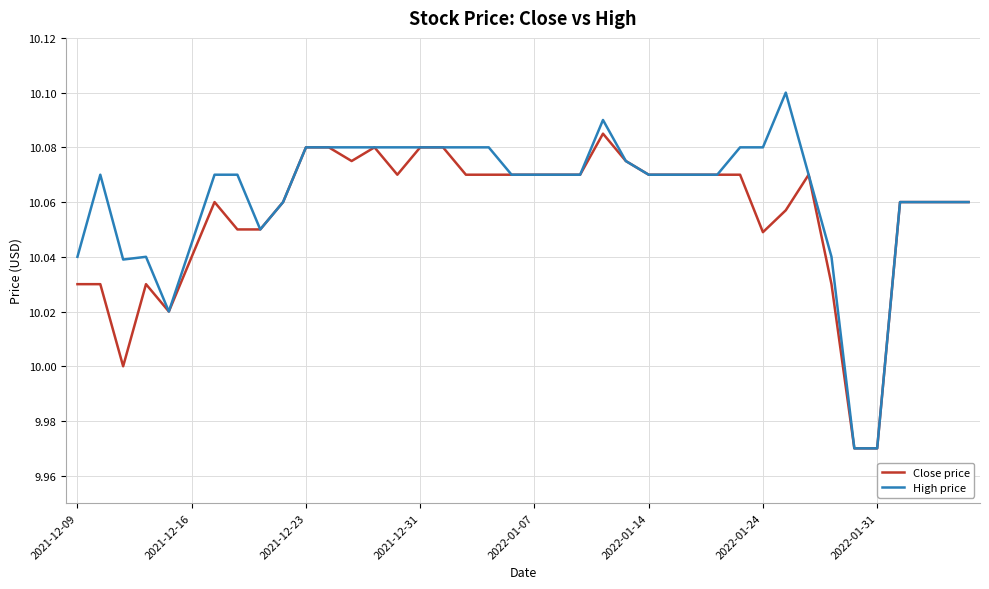

Which series has the widest spread of values?

High price